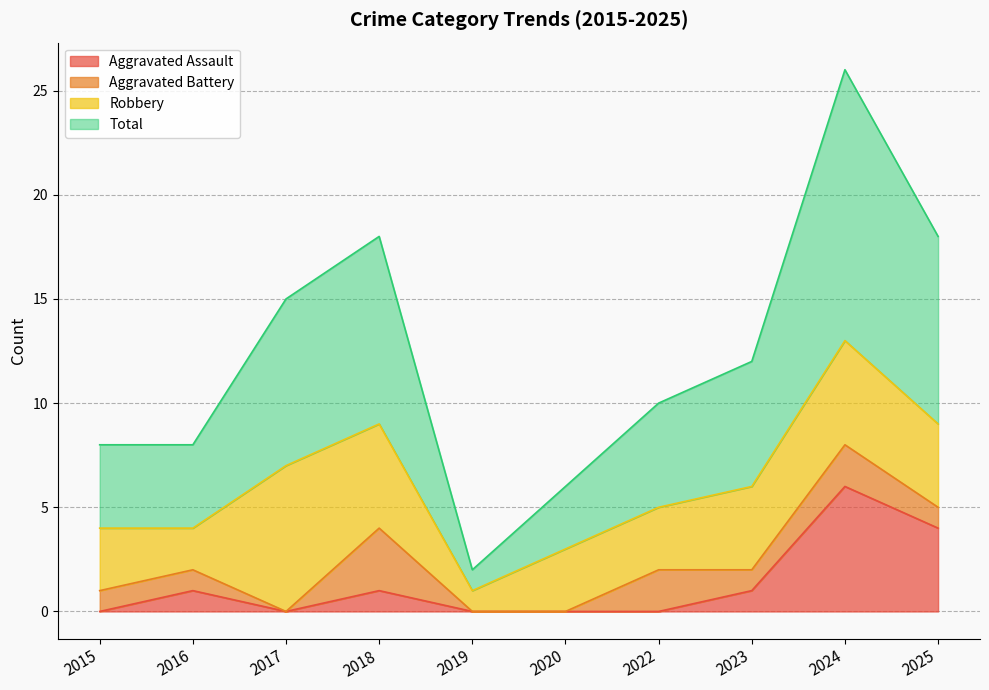

Between 2025 and 2016, which is larger?

2025